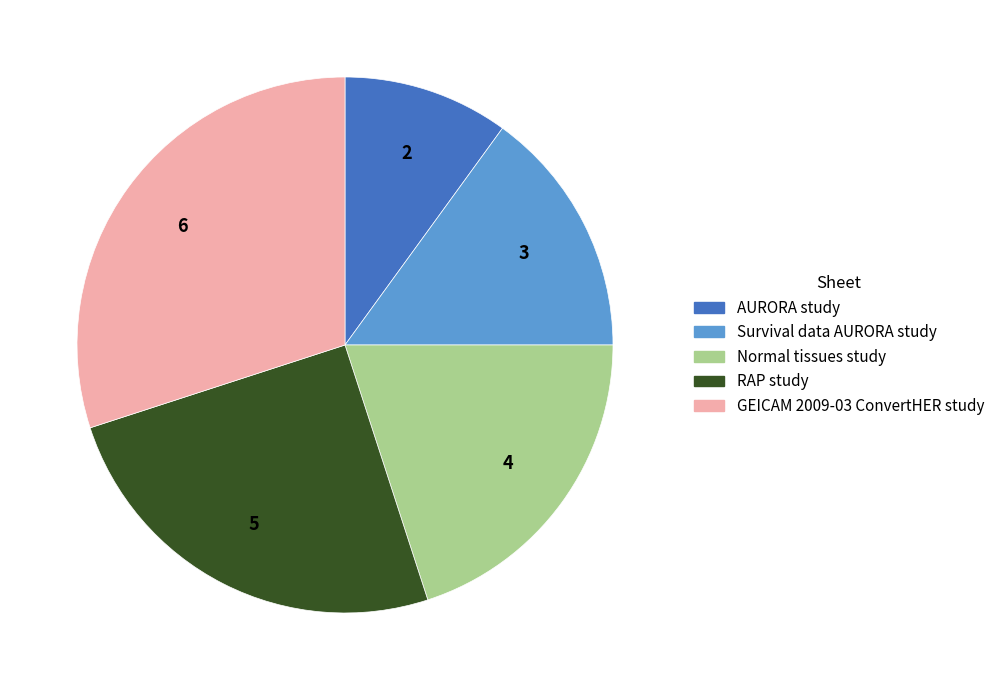

Does any single category account for the majority?

No